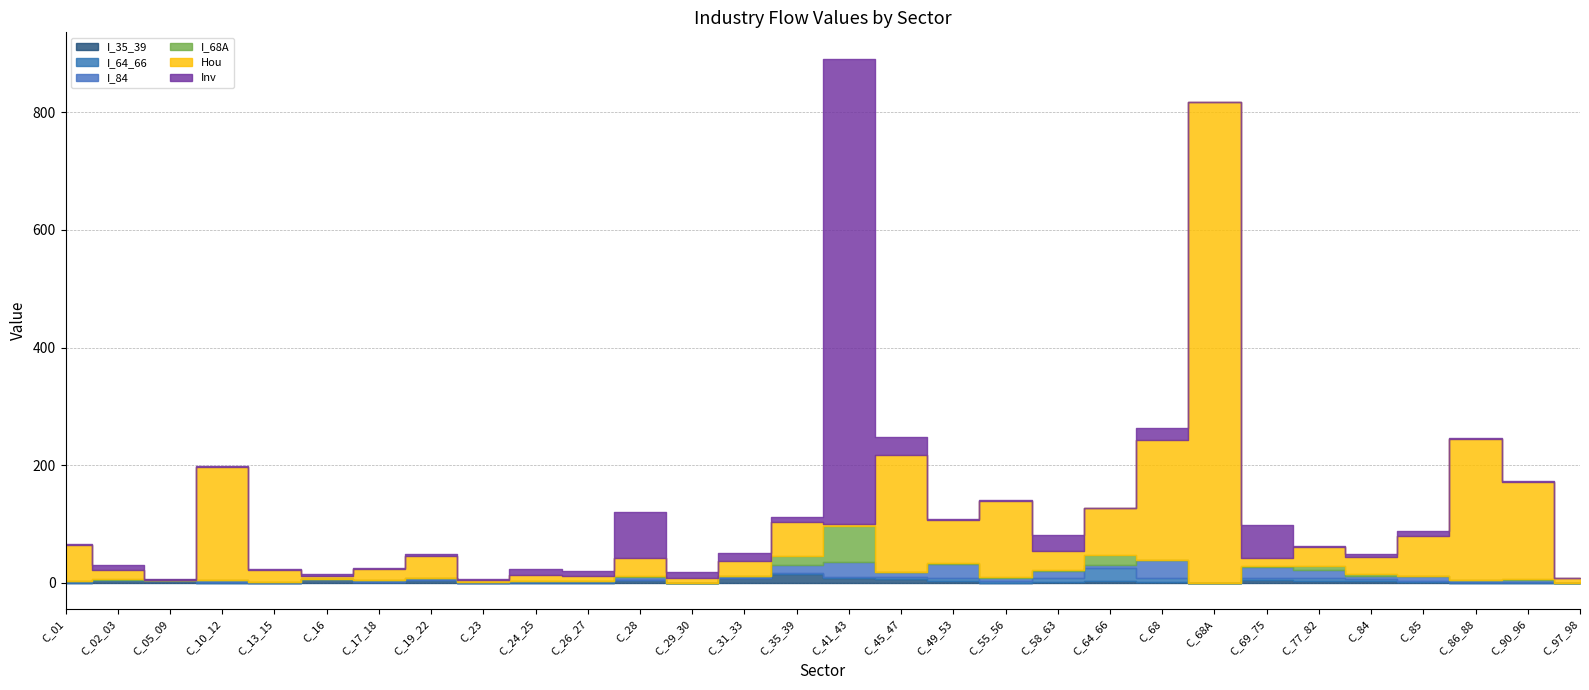

Which label corresponds to the largest value in the chart?

C_68A